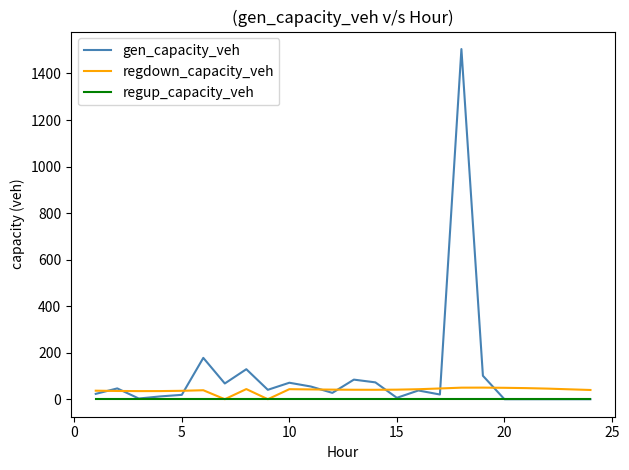

Which series has the largest range (max minus min)?

gen_capacity_veh